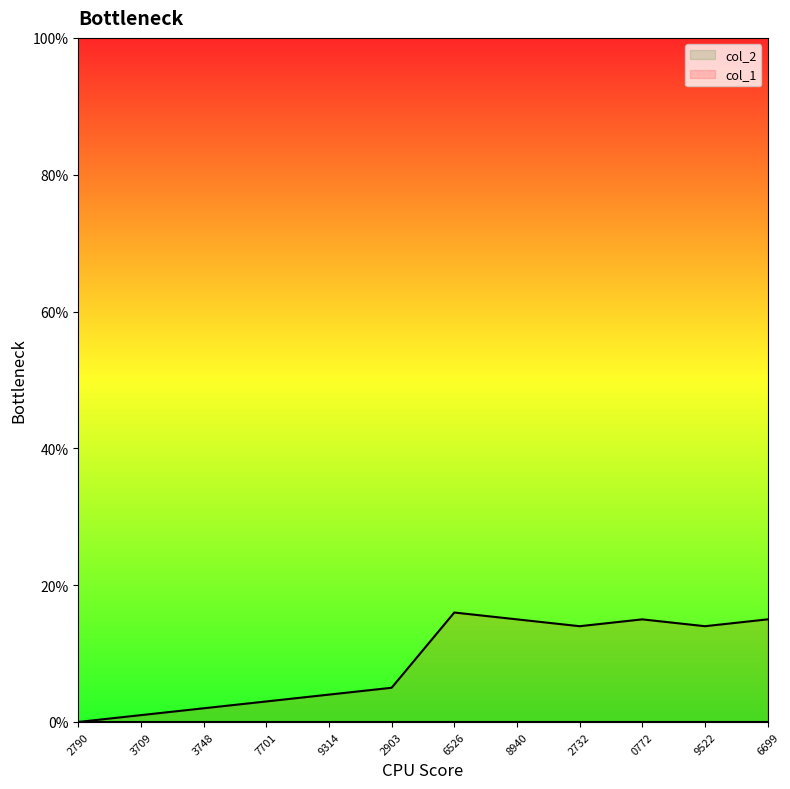

What is the maximum value shown in the chart?

16